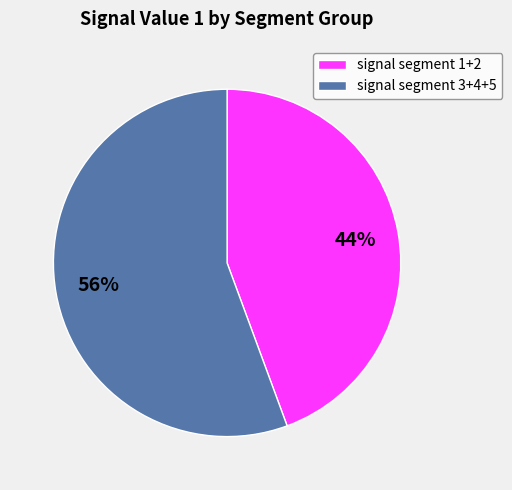

What percentage is the signal segment 1+2 slice, to the nearest percent?

44%